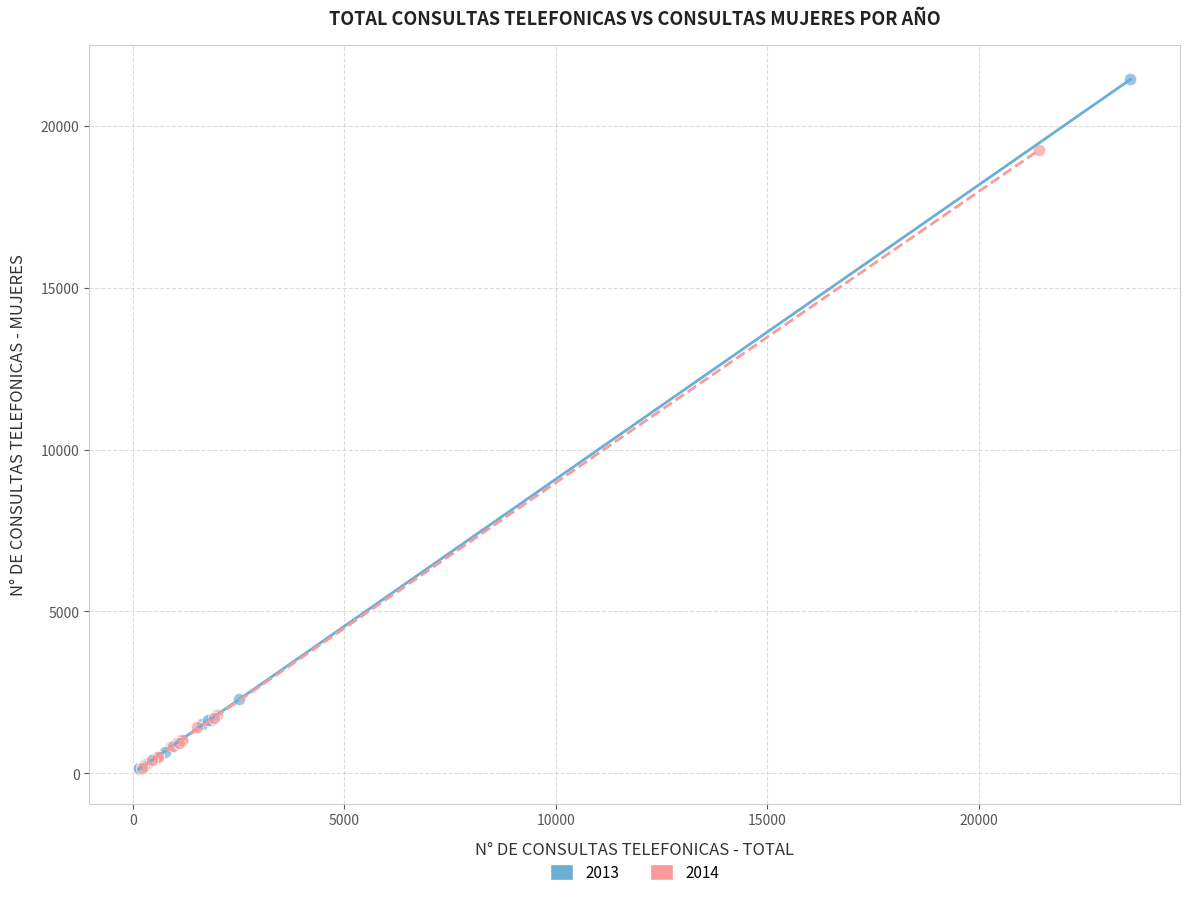

Which series contains the highest Y value?

2013